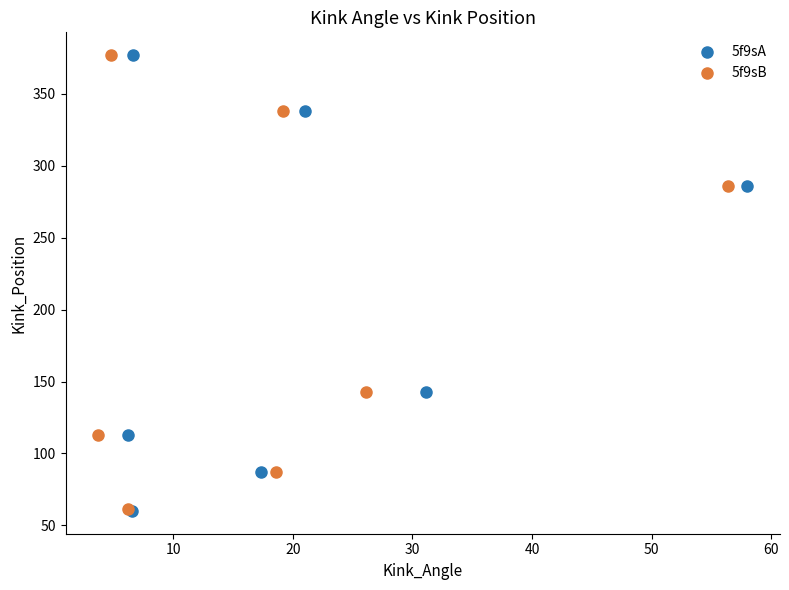

Which series has the widest spread of Y values?

5f9sA